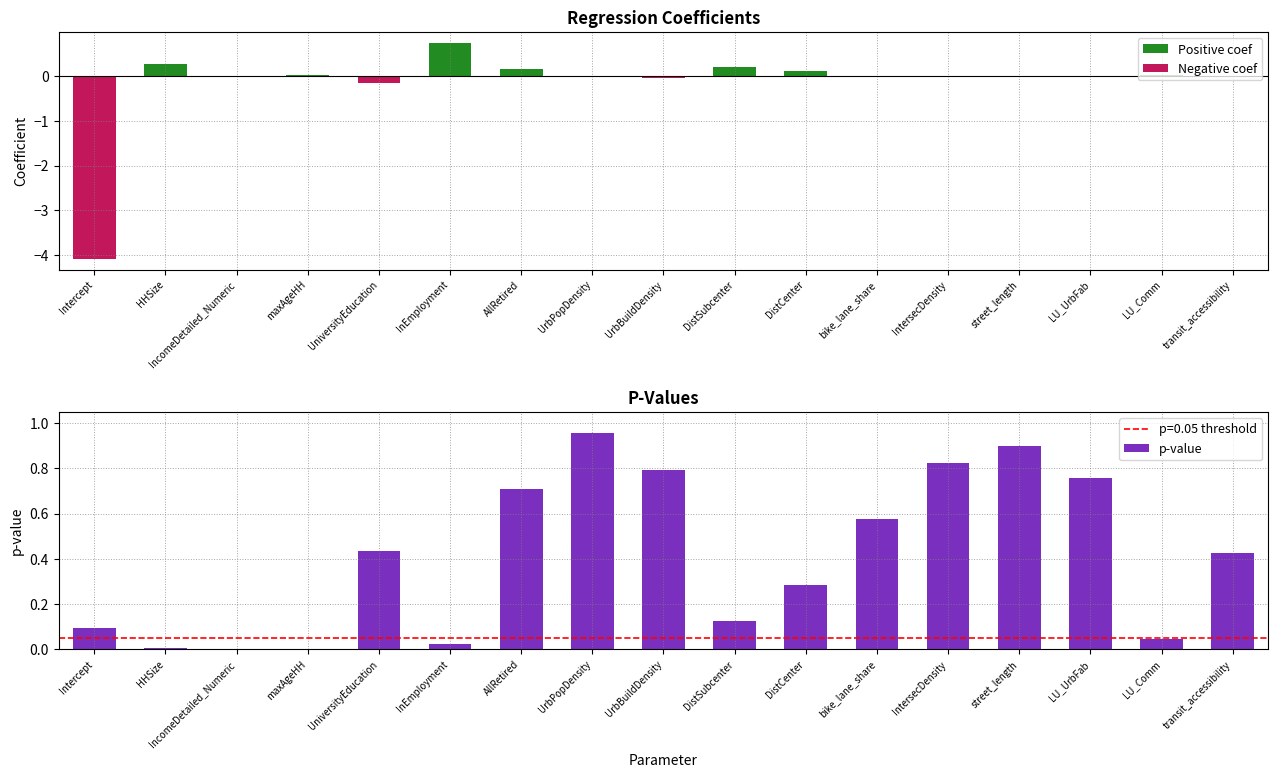

The Positive coef series shows 0.3 at bike_lane_share. True or false?

False